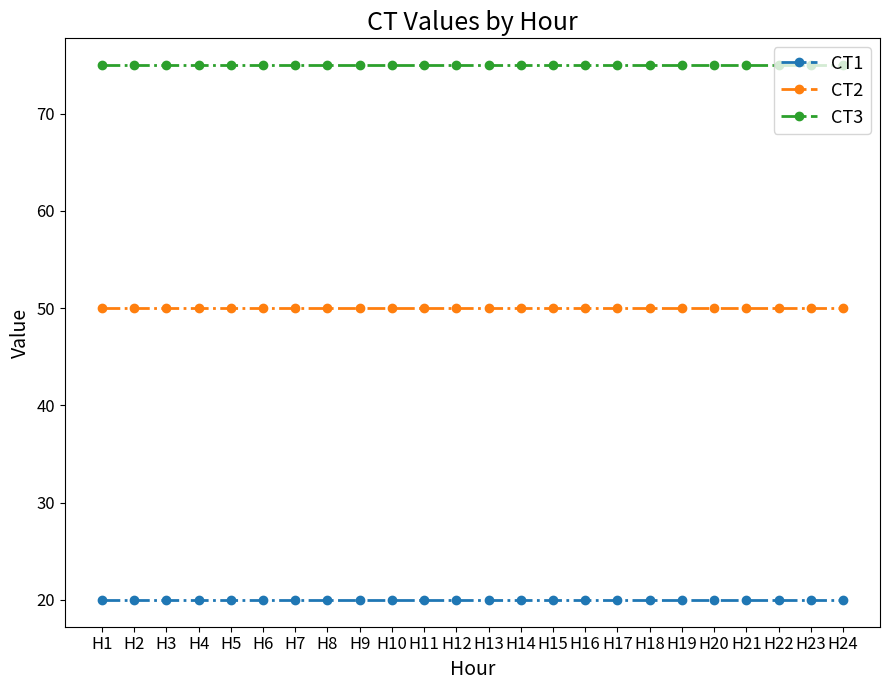

True or false: CT1 and CT2 intersect in this chart.

False